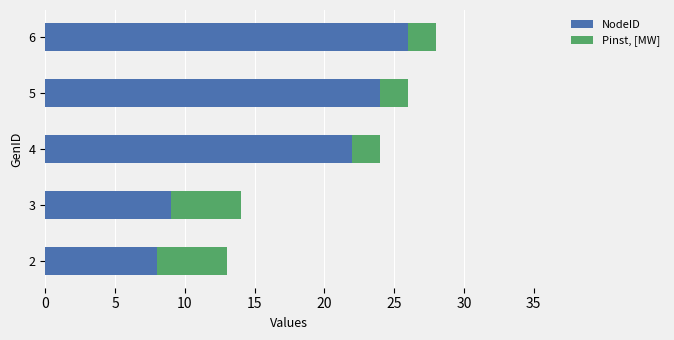

At which category is the sum across all series the highest?

6